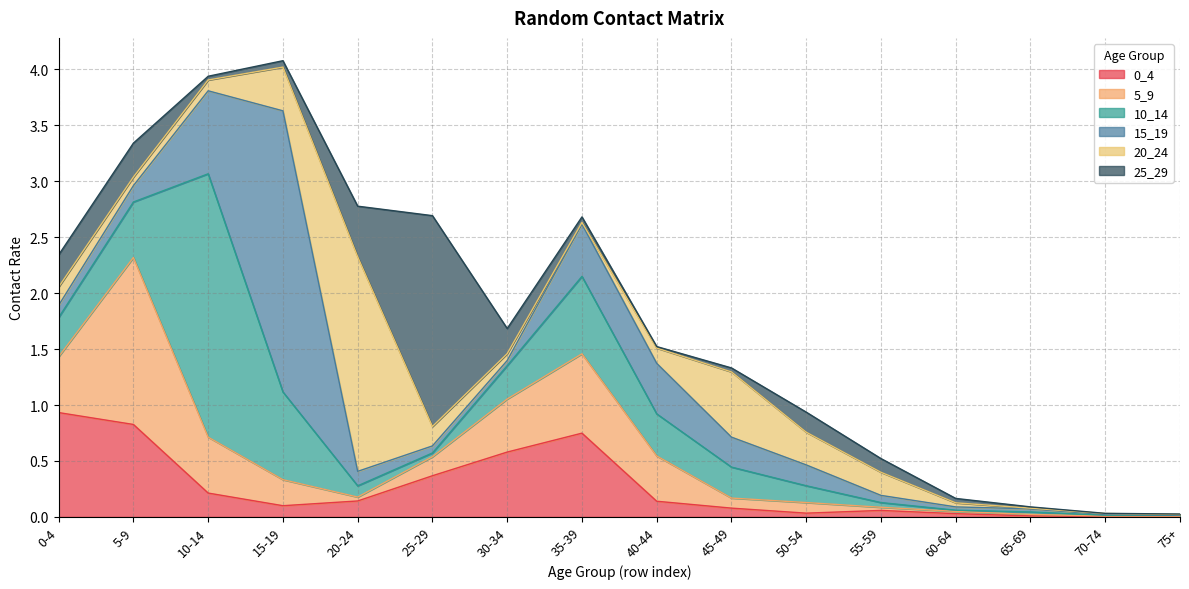

Between 25-29 and 50-54, which is larger?

25-29